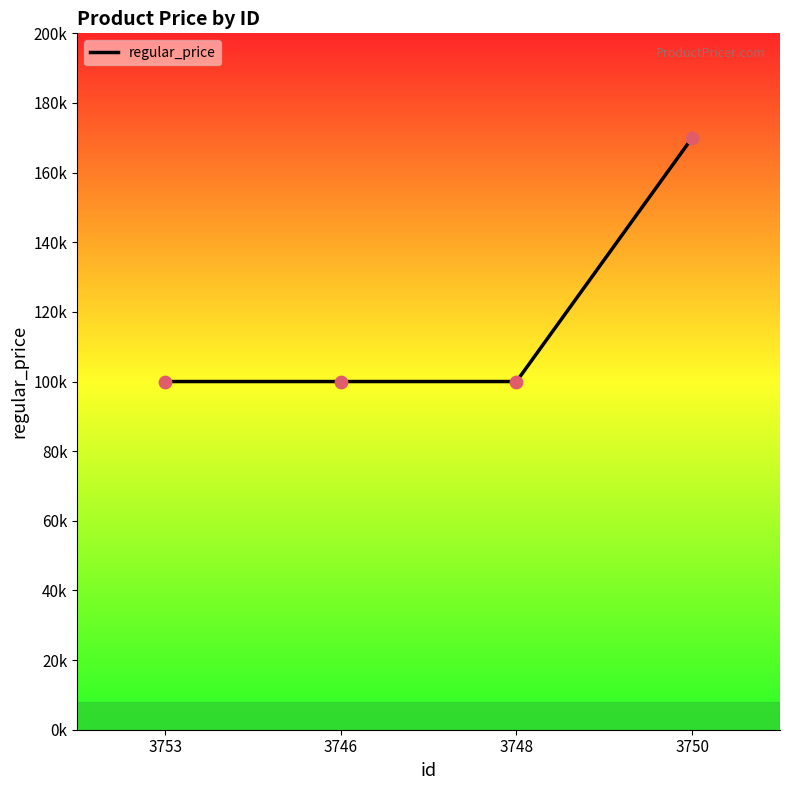

What is the change in value from 3753 to 3750?

+70000